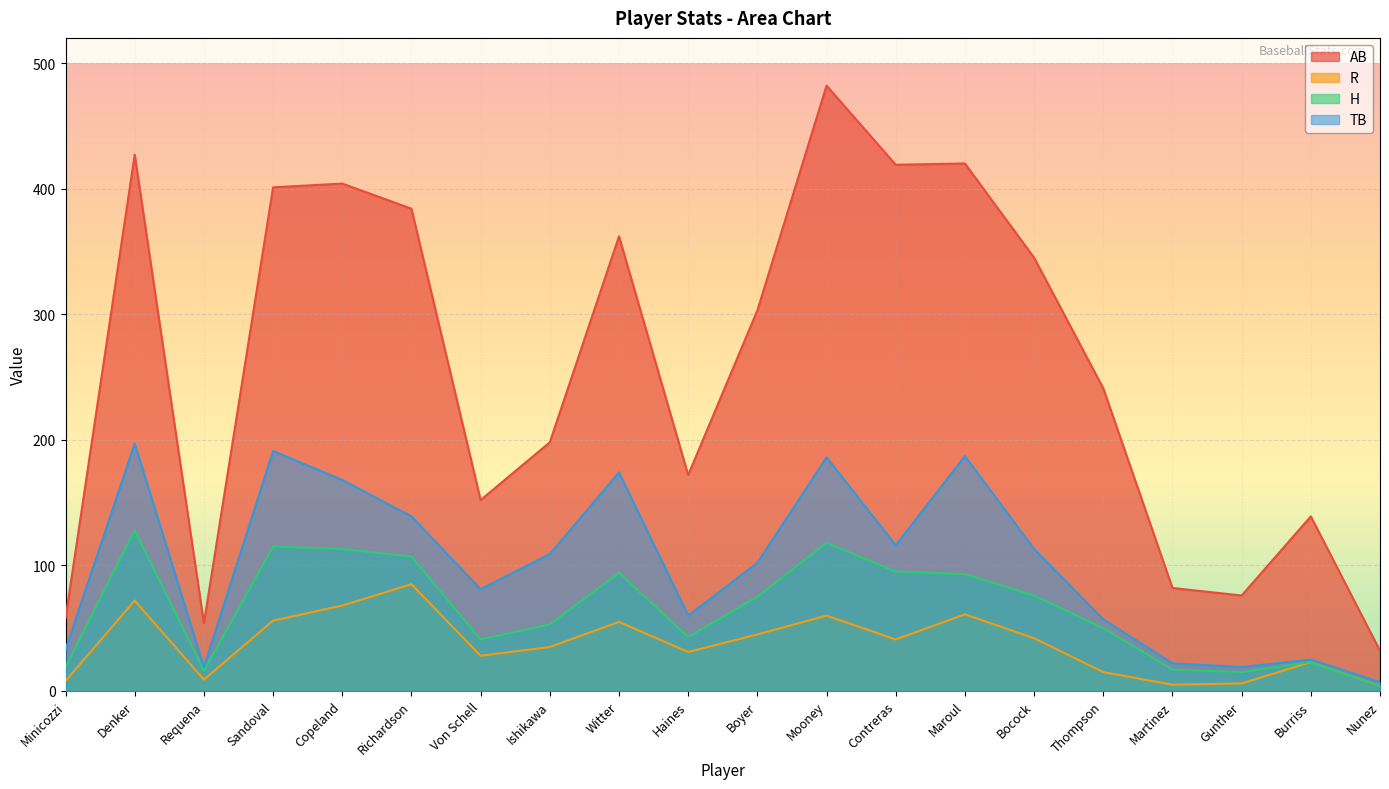

True or false: TB and R intersect in this chart.

False